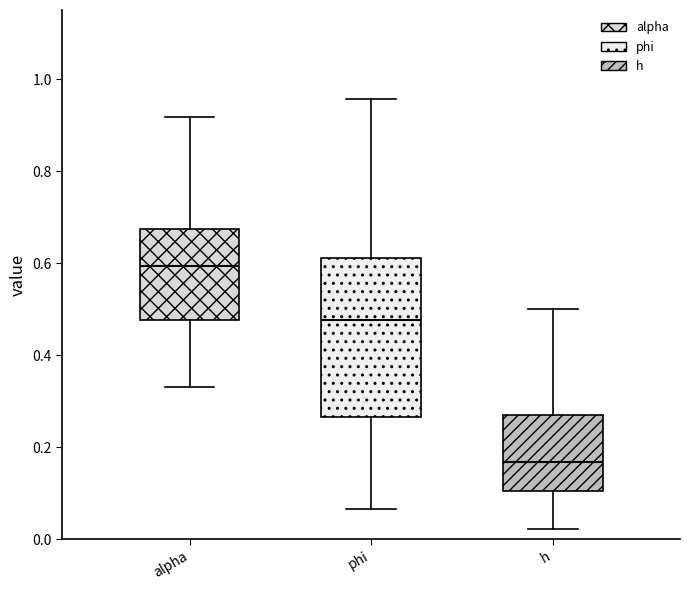

Reading left to right, transcribe this box plot: for each box, give where its median line is, the range the box spans, and where its two whiskers end, as read against the y-axis. The values are not printed on the chart, so give them approximately, as read against the axis.

alpha: median 0.60, box 0.48 to 0.68, whiskers 0.34 to 0.92
phi: median 0.48, box 0.26 to 0.62, whiskers 0.06 to 0.96
h: median 0.16, box 0.10 to 0.26, whiskers 0.02 to 0.50